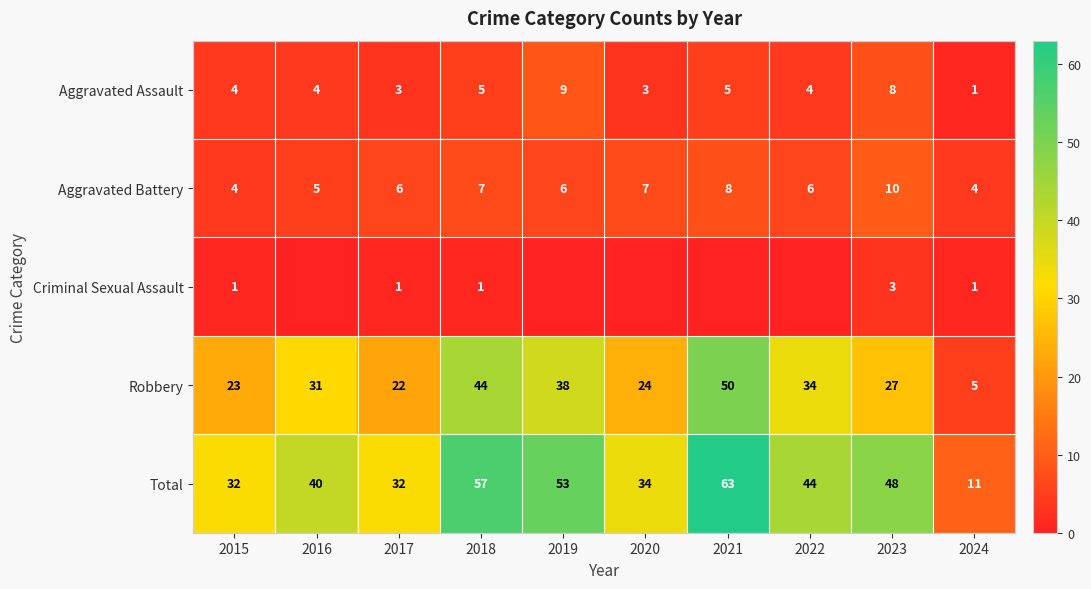

How many series are shown in this chart?

5